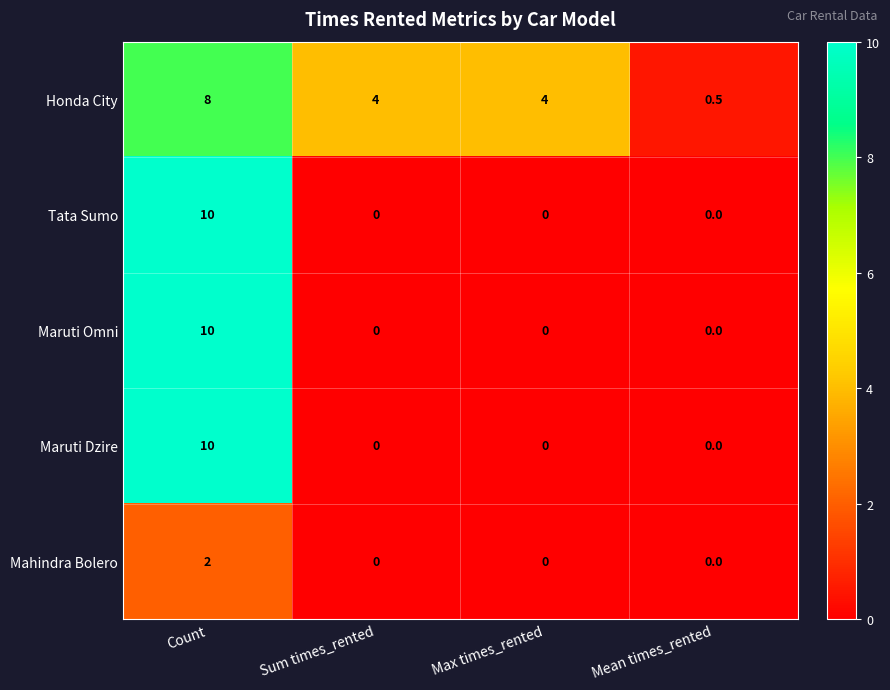

Which series has the largest total across all categories?

Honda City